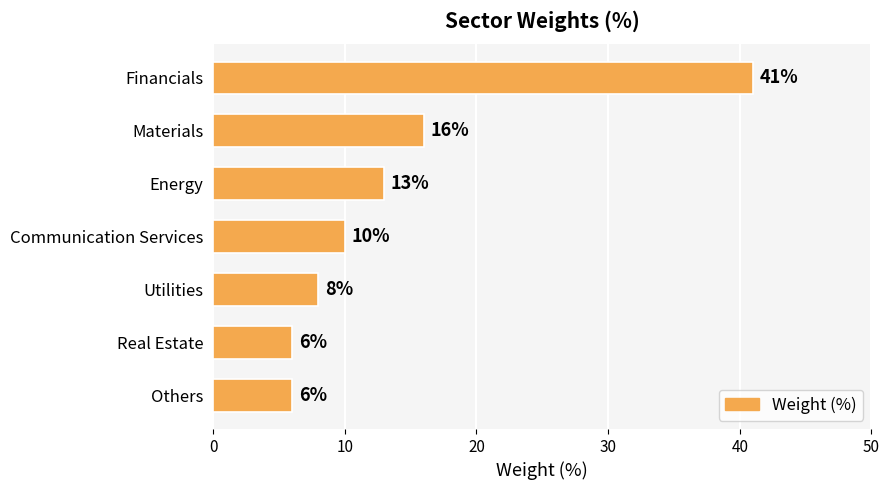

What is the difference between the maximum and minimum values?

35